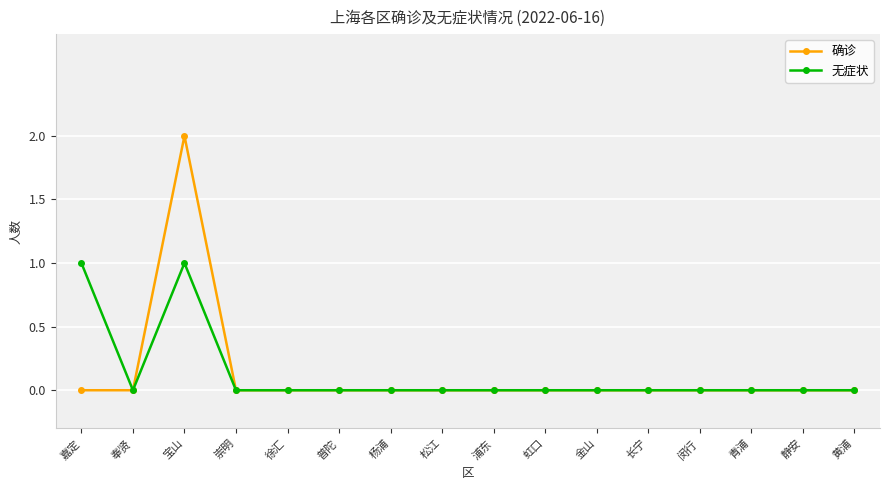

Which label corresponds to the largest value in the chart?

宝山